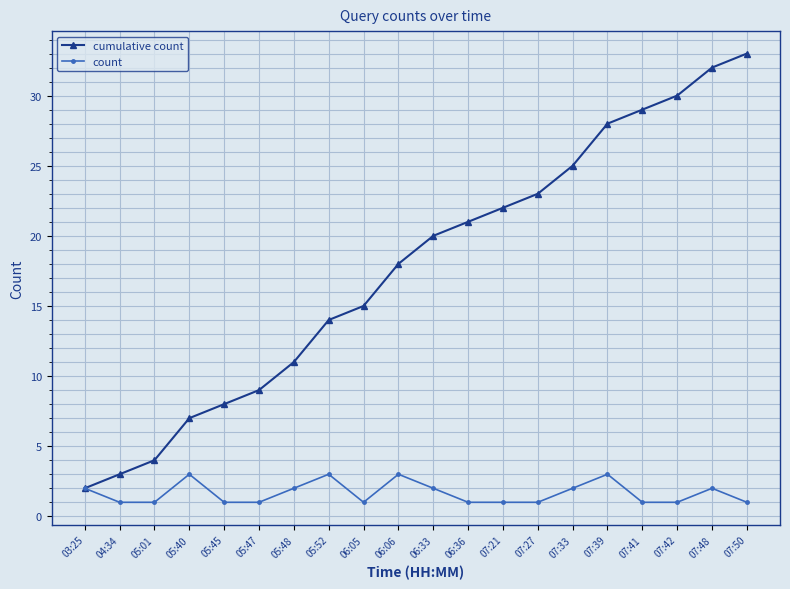

True or false: cumulative count has more than 0 points higher than both neighbors.

False